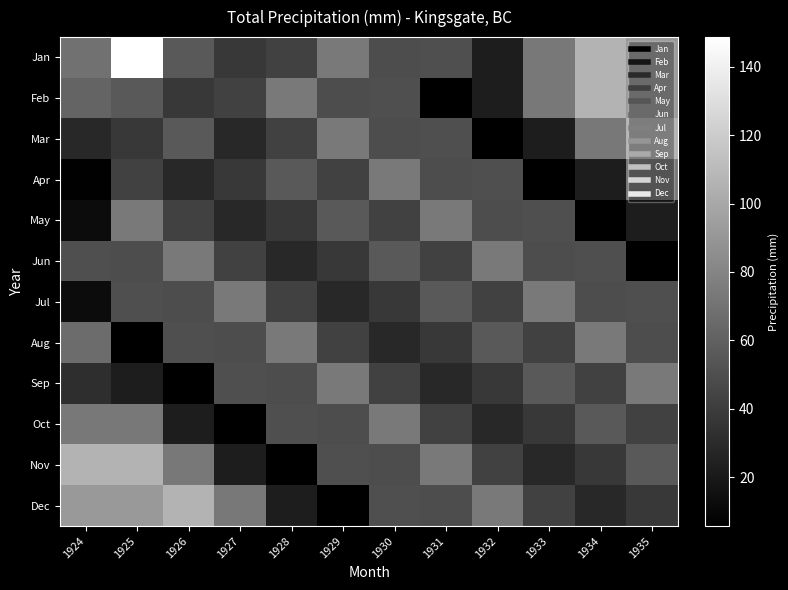

Which series has the largest range (max minus min)?

Jan